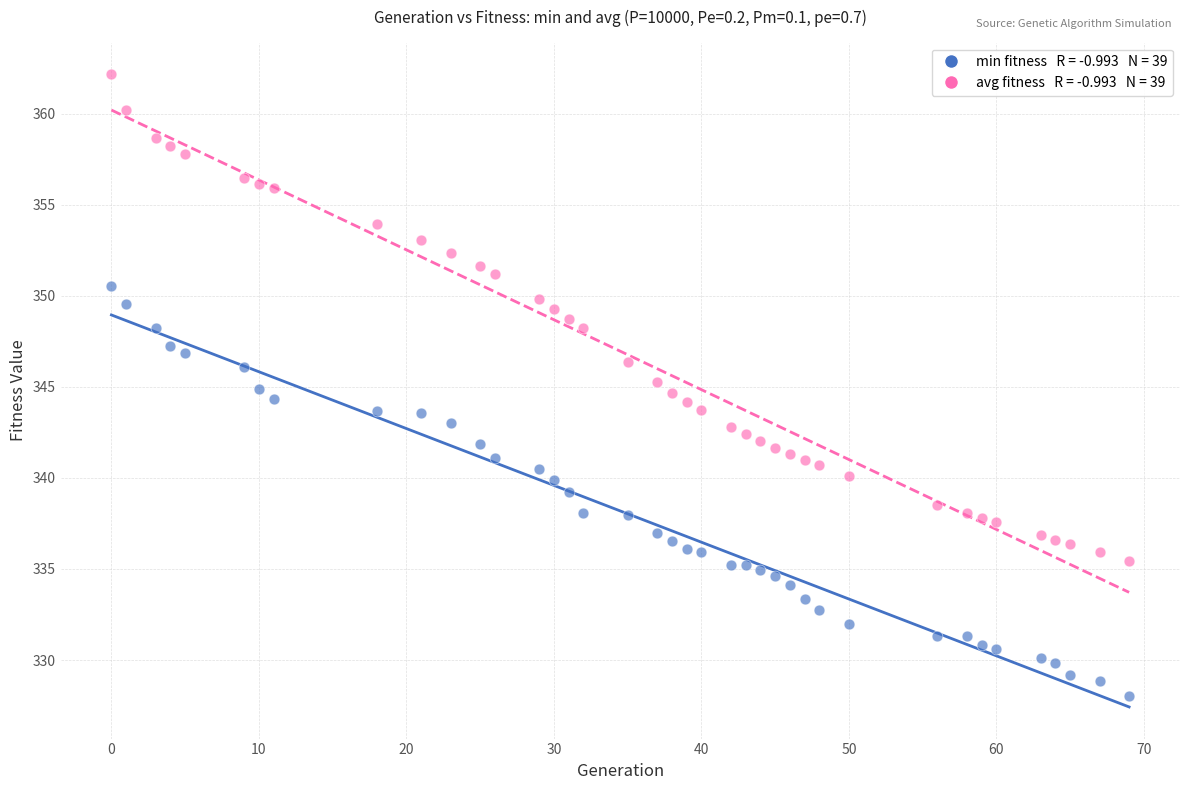

Across all data points, what is the range of X values (max minus min)?

69.0